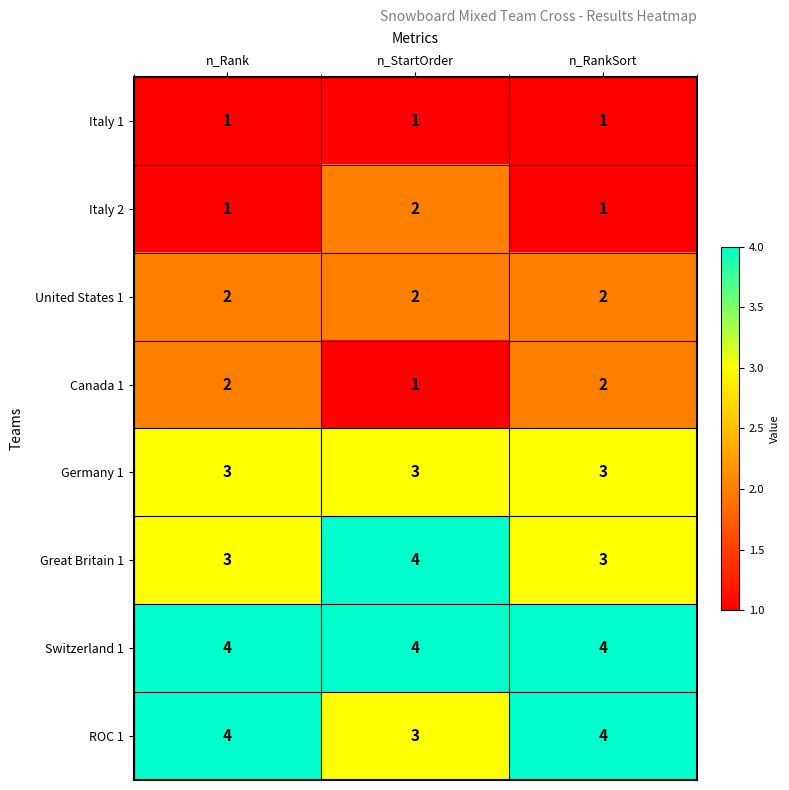

What value does the ROC 1 series have at n_Rank?

4